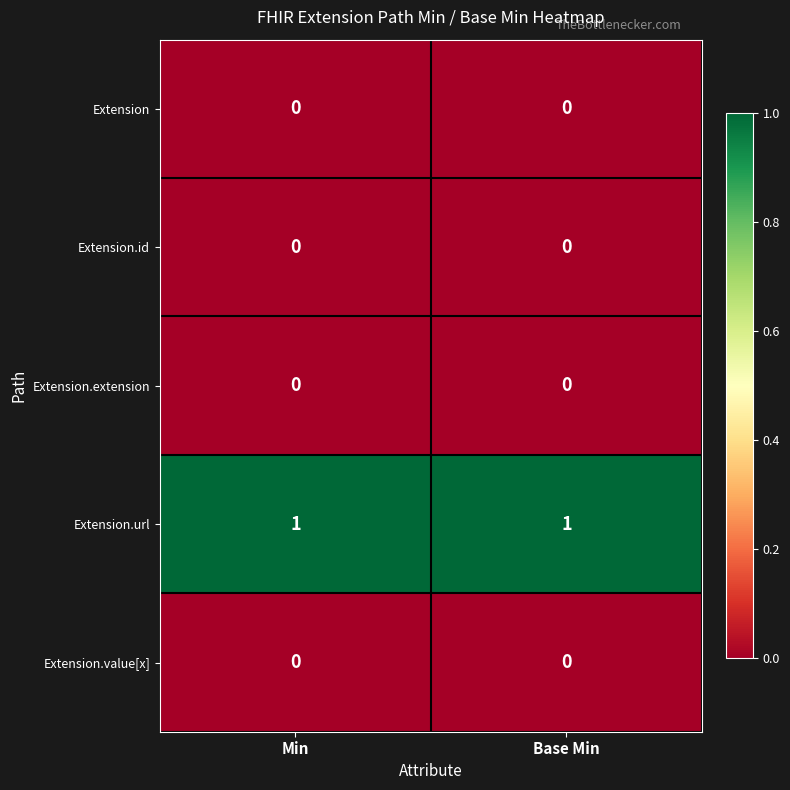

Reading left to right, transcribe all the data shown in this chart.

Extension: Min=0	Base Min=0
Extension.id: Min=0	Base Min=0
Extension.extension: Min=0	Base Min=0
Extension.url: Min=1	Base Min=1
Extension.value[x]: Min=0	Base Min=0